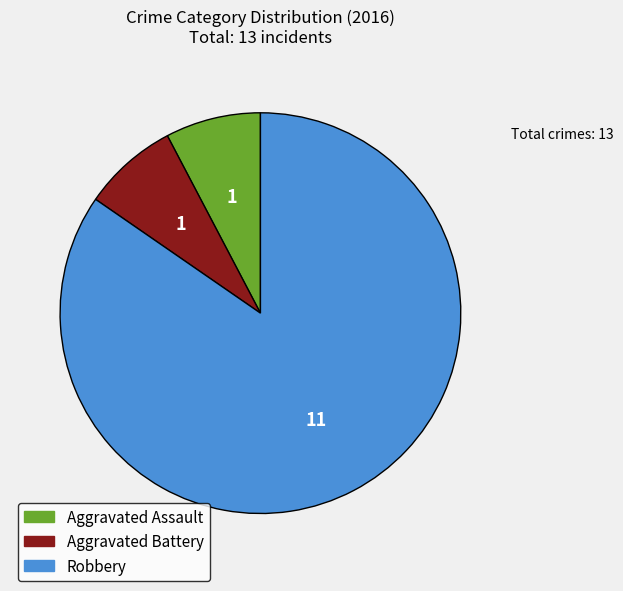

Is there any slice that represents more than half of the pie?

Yes